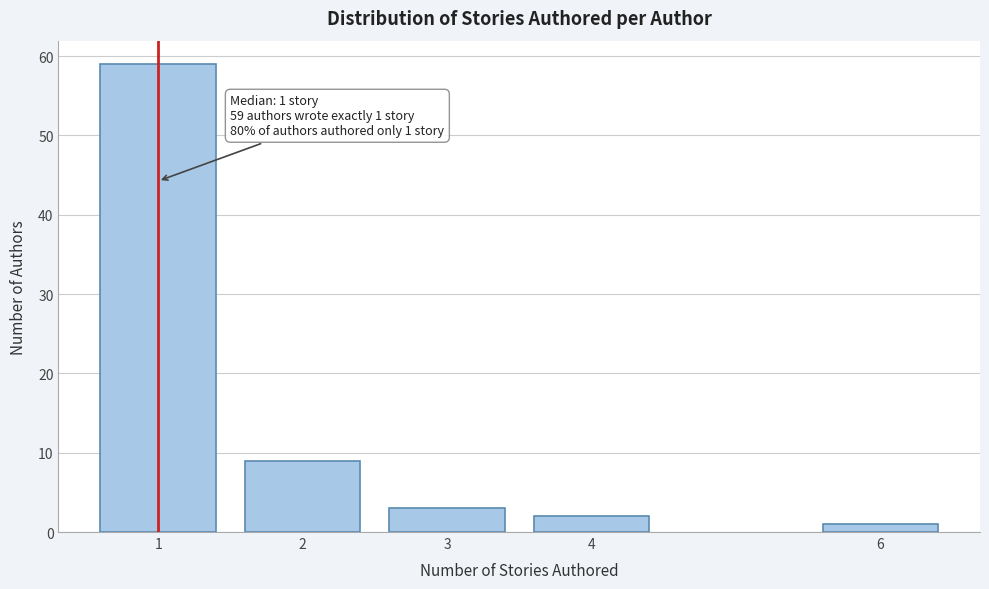

Reading right to left, what are all the values shown in this chart?

1	2	3	9	59